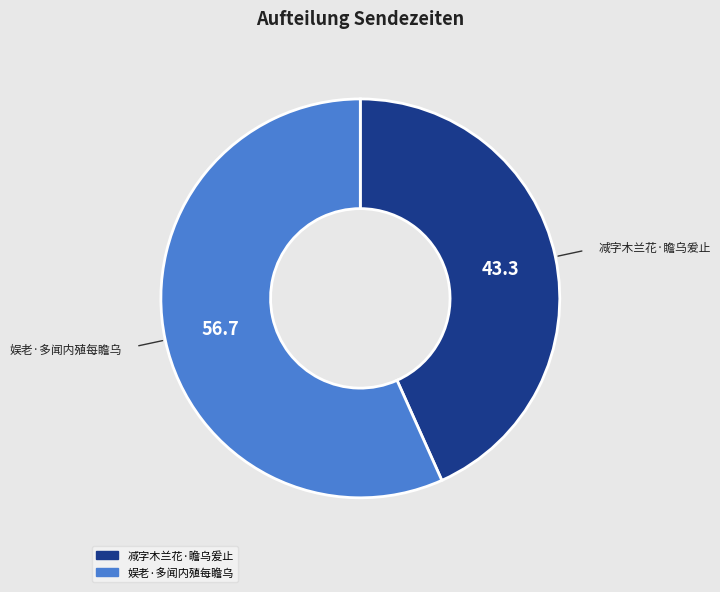

How many slices are in this pie chart?

2